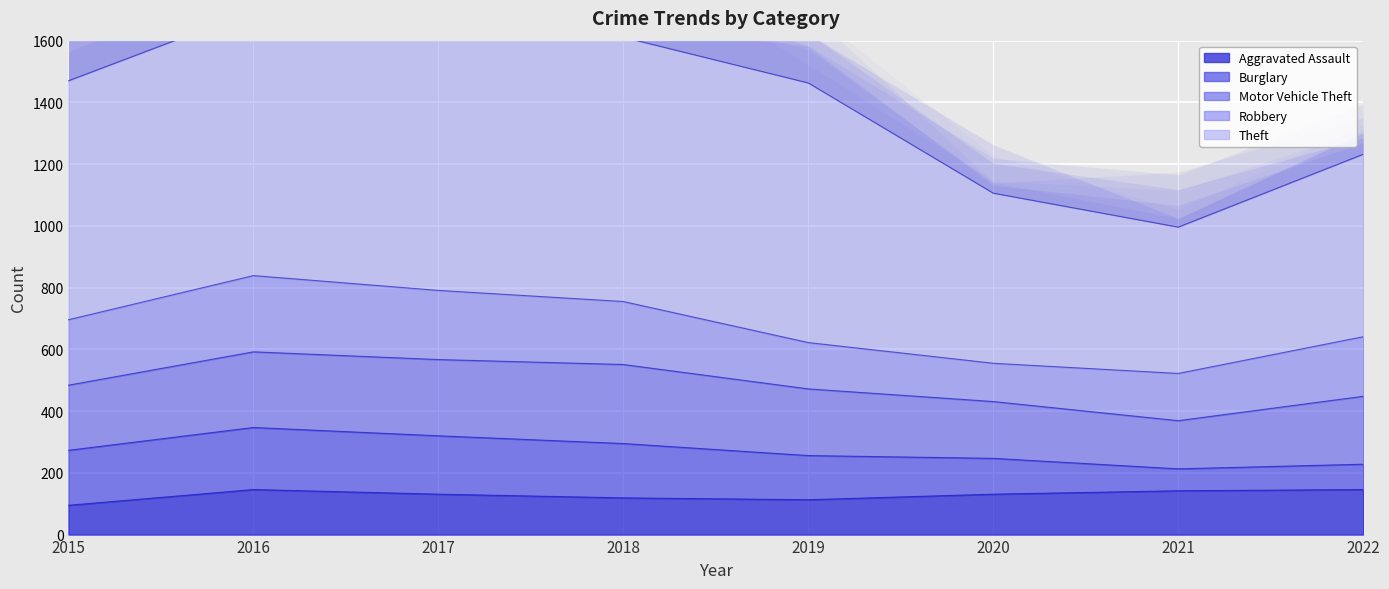

How many interior local peaks does the Theft series have?

1